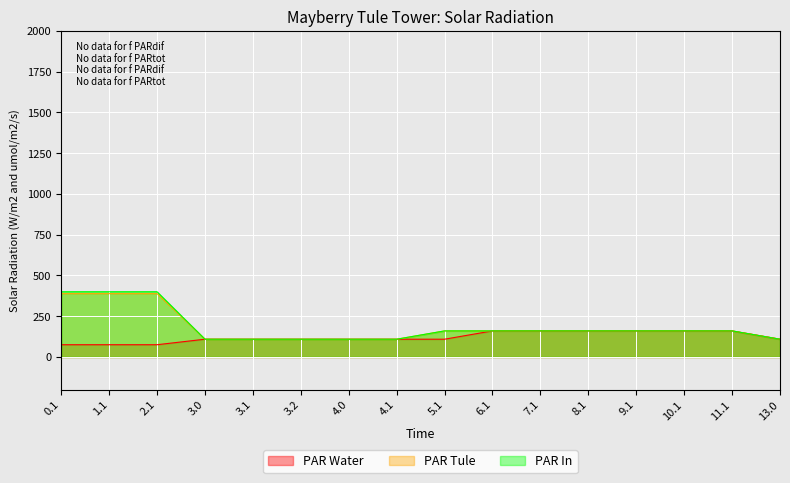

True or false: PAR In and PAR Tule intersect in this chart.

False